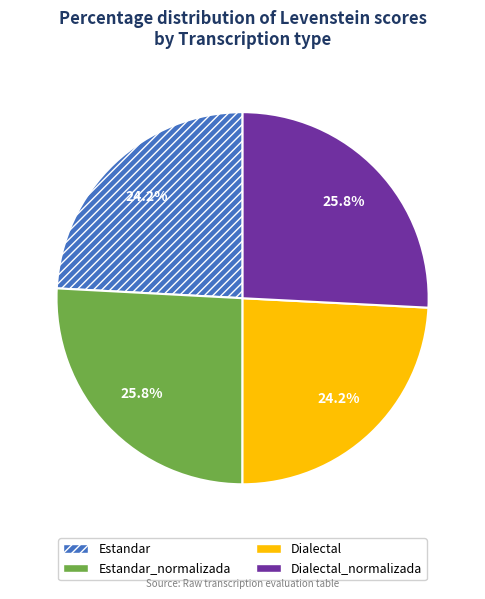

How many slices are in this pie chart?

4